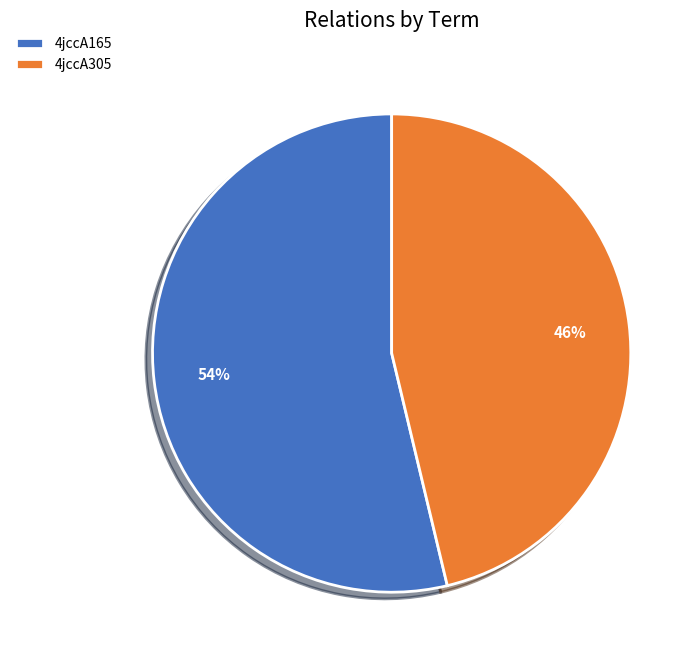

Is it true that 4jccA305 is 46% of the pie?

True